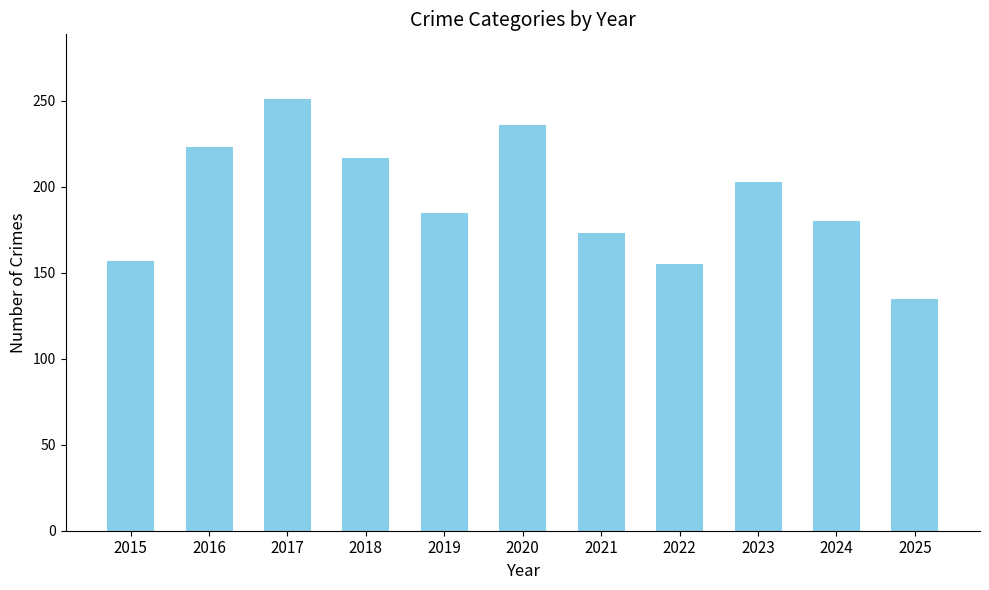

What is the smallest value displayed?

135